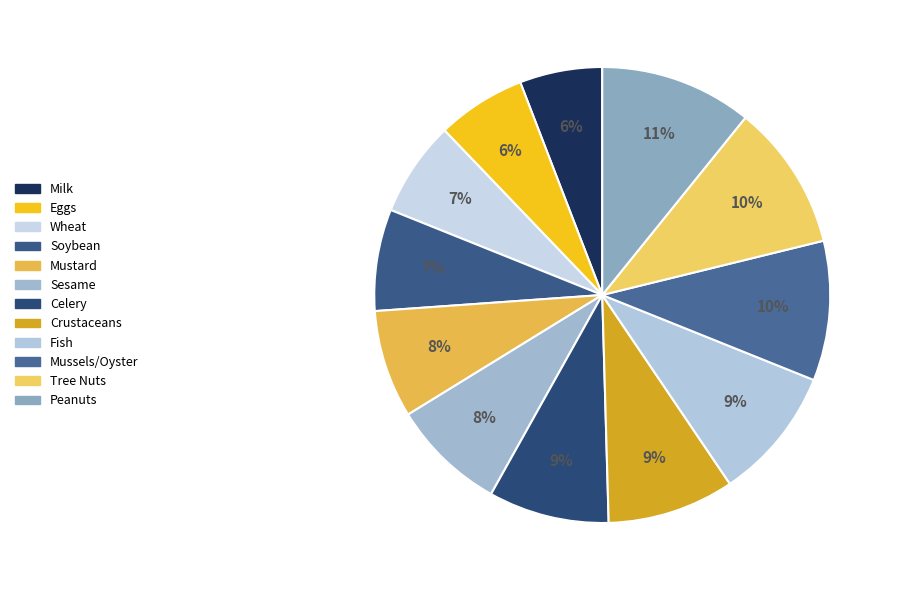

What percentage is NOT represented by Tree Nuts?

89.6%